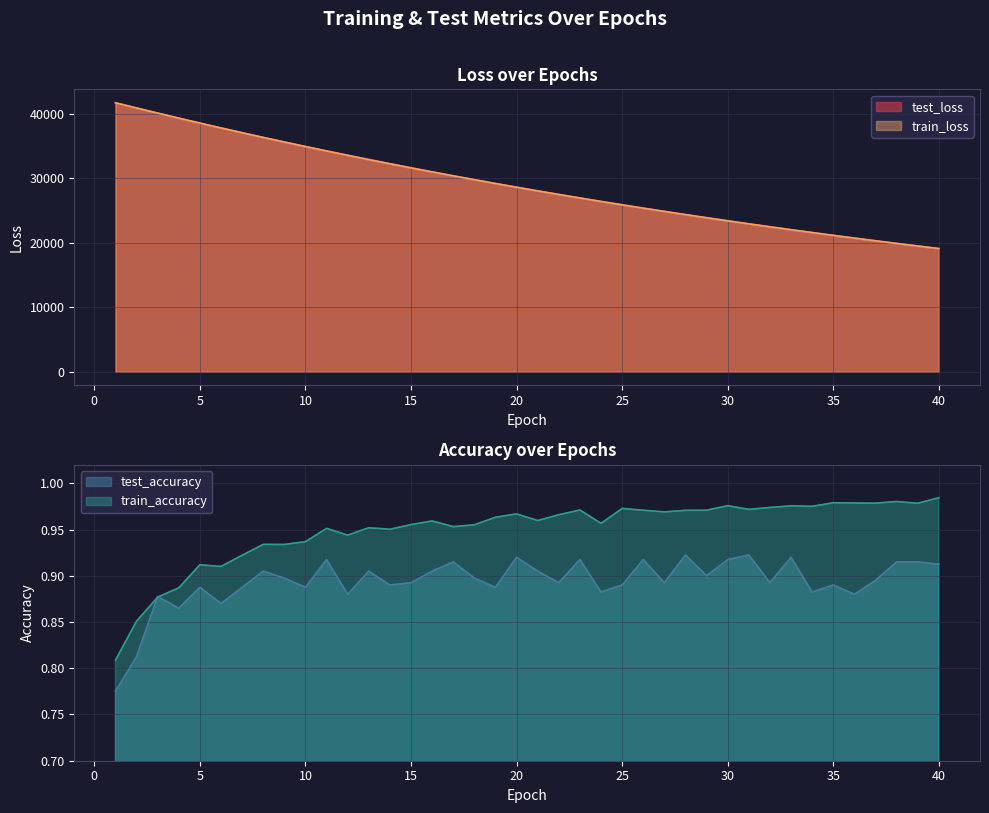

At 7, list the series in order from largest to smallest.

test_loss, train_loss, train_accuracy, test_accuracy